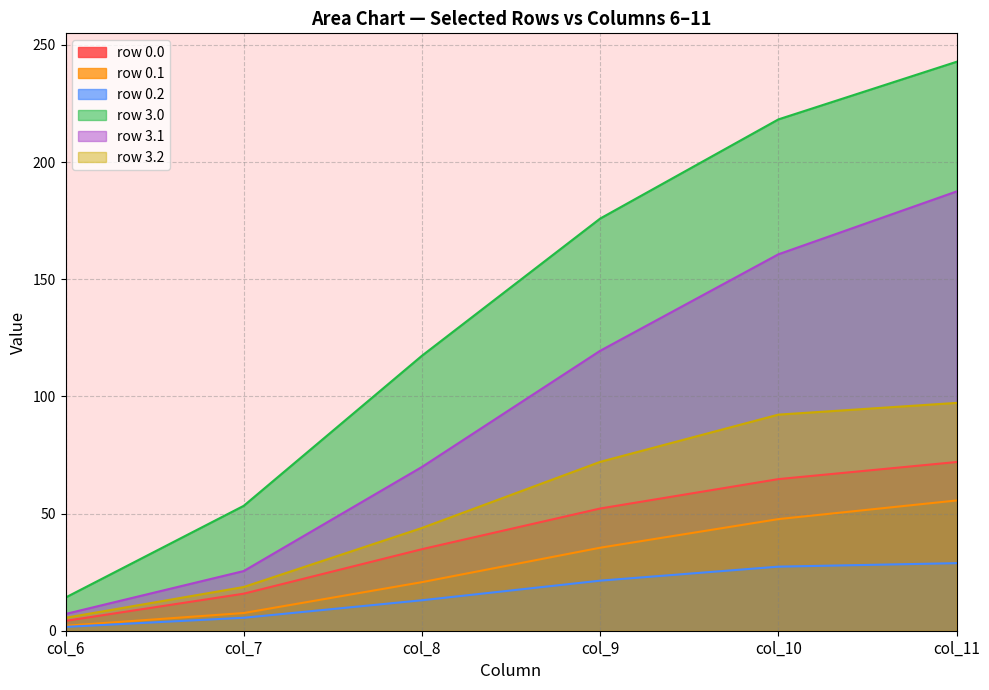

What is the difference between the maximum and minimum values in the col_10 series?

190.9